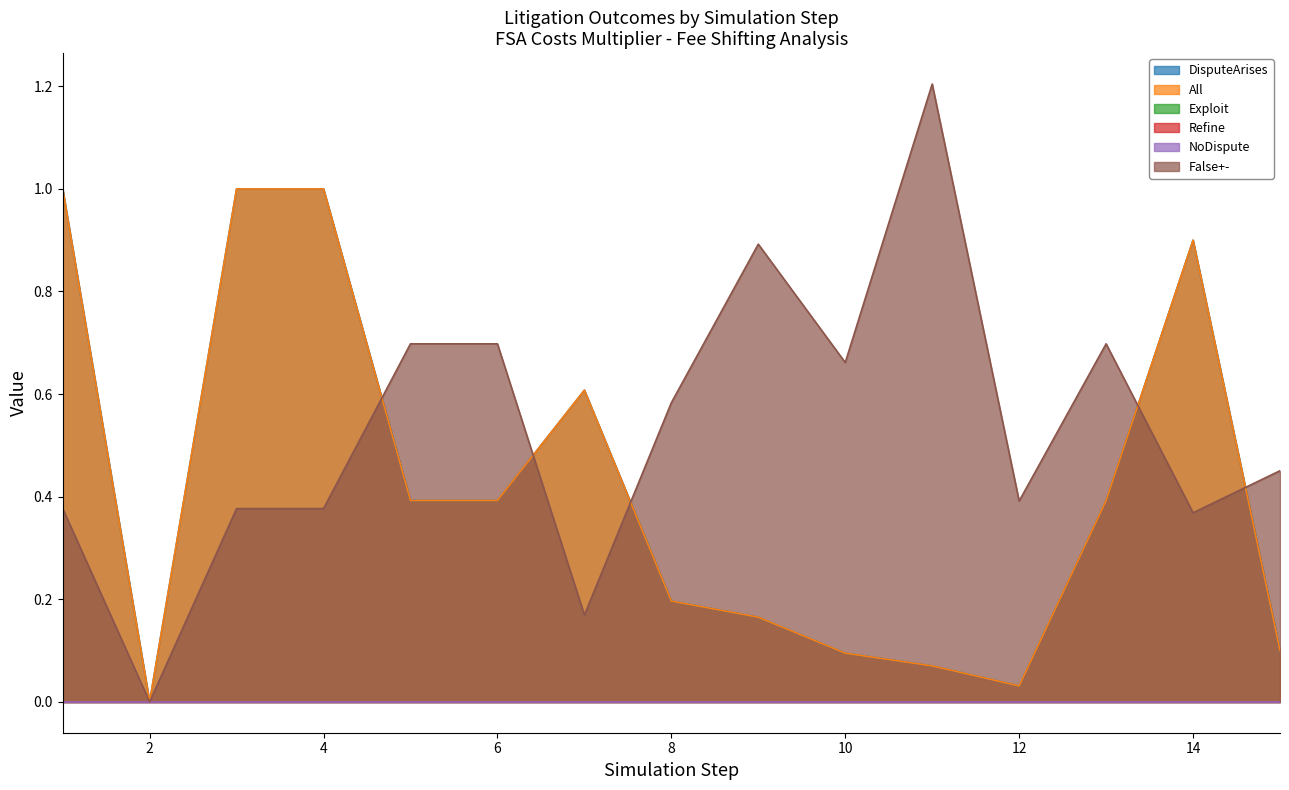

True or false: False+- has more than 2 interior local peaks.

True